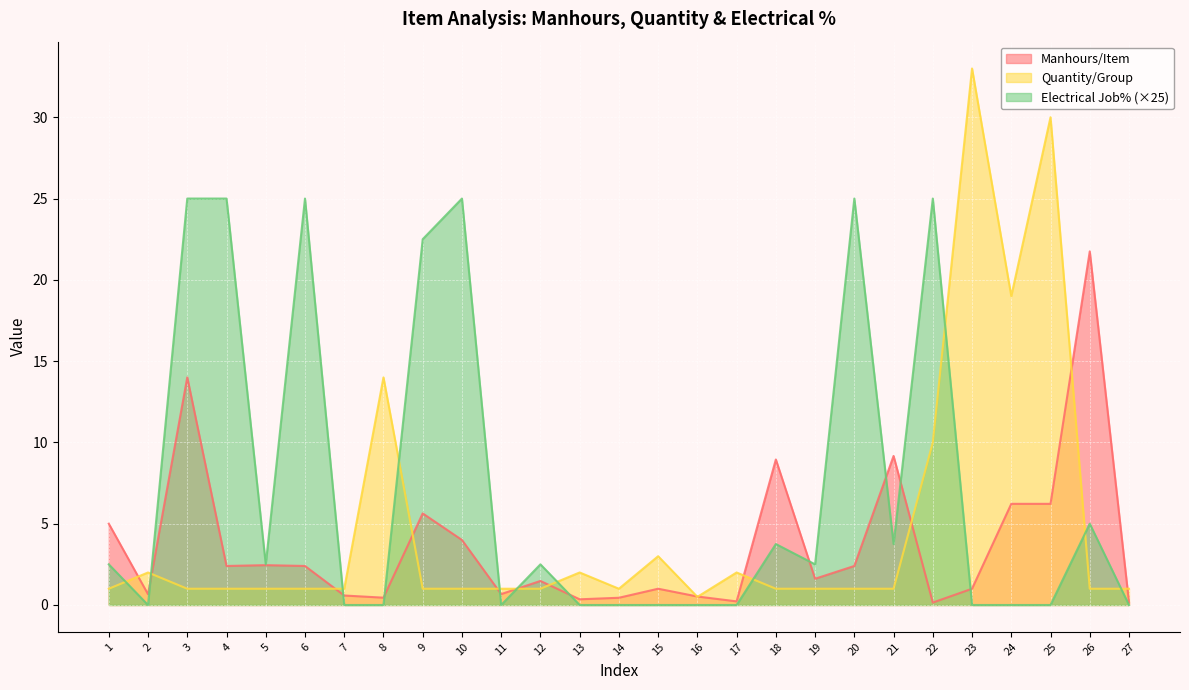

Reading left to right, list all the values displayed in this chart.

Manhours/Item: 1=5.0	2=0.7	3=14.0	4=2.4	5=2.5	6=2.4	7=0.6	8=0.4	9=5.6	10=4.0	11=0.7	12=1.5	13=0.3	14=0.4	15=1.0	16=0.5	17=0.2	18=8.9	19=1.6	20=2.4	21=9.2	22=0.1	23=1.0	24=6.2	25=6.2	26=21.8	27=0.2
Quantity/Group: 1=1.0	2=2.0	3=1.0	4=1.0	5=1.0	6=1.0	7=1.0	8=14.0	9=1.0	10=1.0	11=1.0	12=1.0	13=2.0	14=1.0	15=3.0	16=0.5	17=2.0	18=1.0	19=1.0	20=1.0	21=1.0	22=10.0	23=33.0	24=19.0	25=30.0	26=1.0	27=1.0
Electrical Job%: 1=2.5	2=0.0	3=25.0	4=25.0	5=2.5	6=25.0	7=0.0	8=0.0	9=22.5	10=25.0	11=0.0	12=2.5	13=0.0	14=0.0	15=0.0	16=0.0	17=0.0	18=3.8	19=2.5	20=25.0	21=3.8	22=25.0	23=0.0	24=0.0	25=0.0	26=5.0	27=0.0